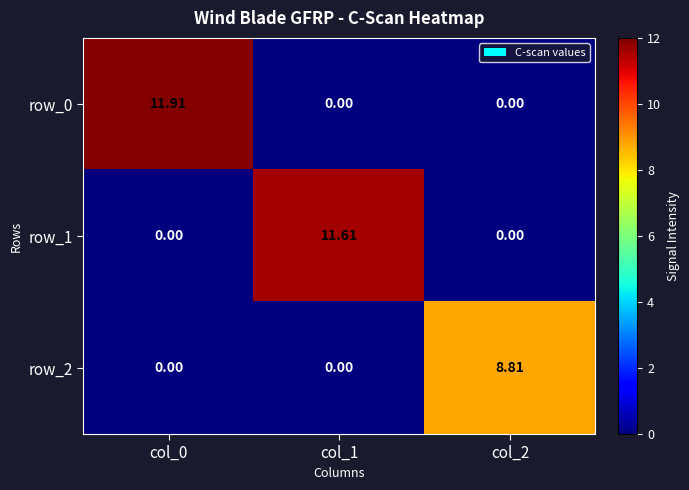

What is the difference between the highest and lowest values at col_0?

11.9